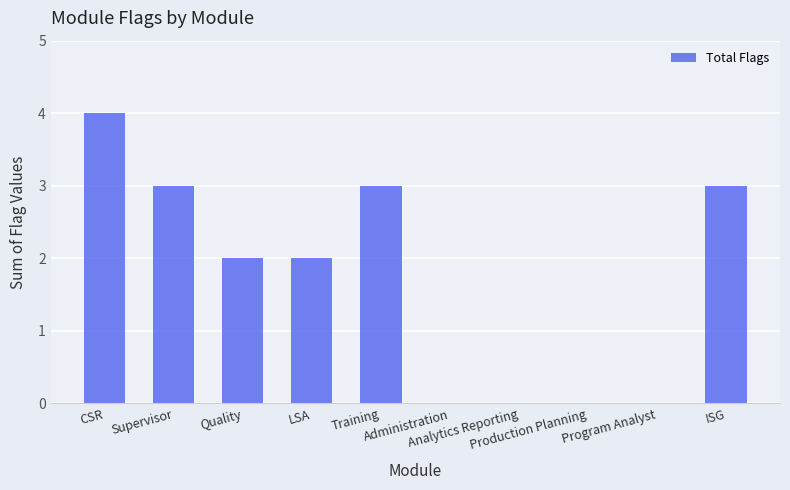

Count the number of data series in this chart.

1